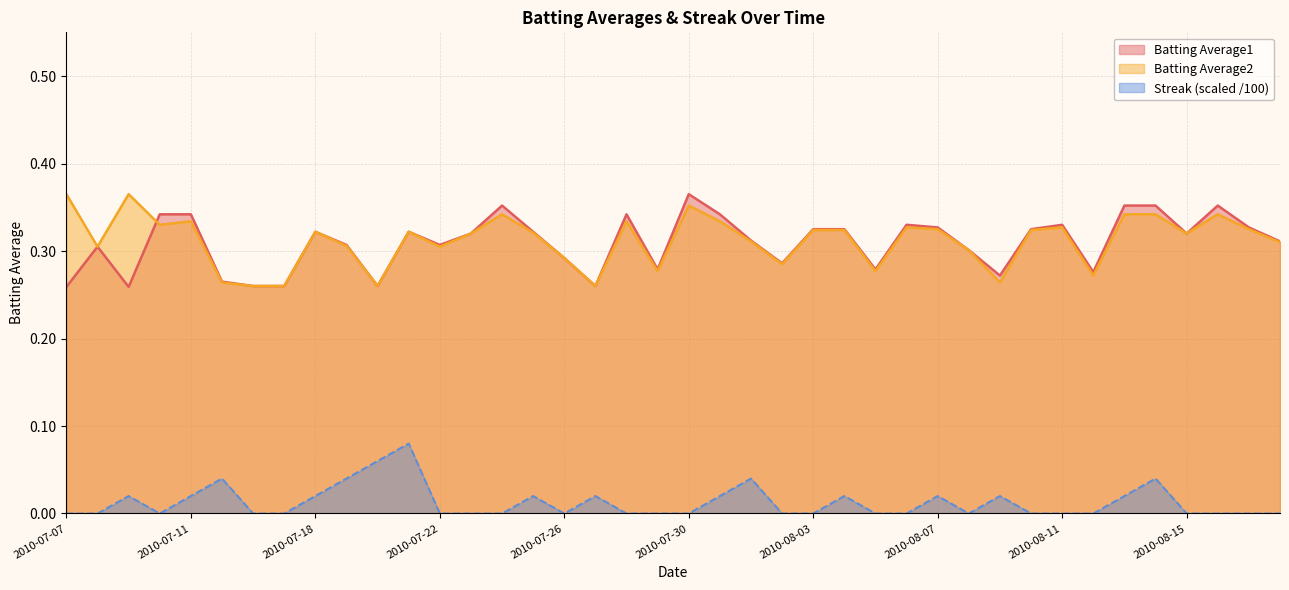

At which category does Batting Average1 reach its first local peak?

2010-07-08